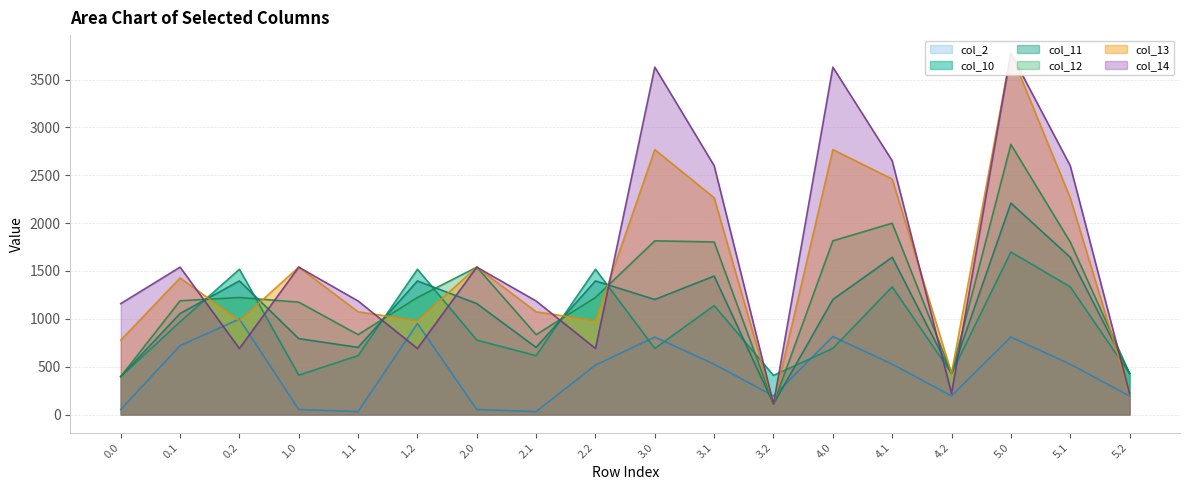

True or false: col_11 and col_12 cross at least once.

True